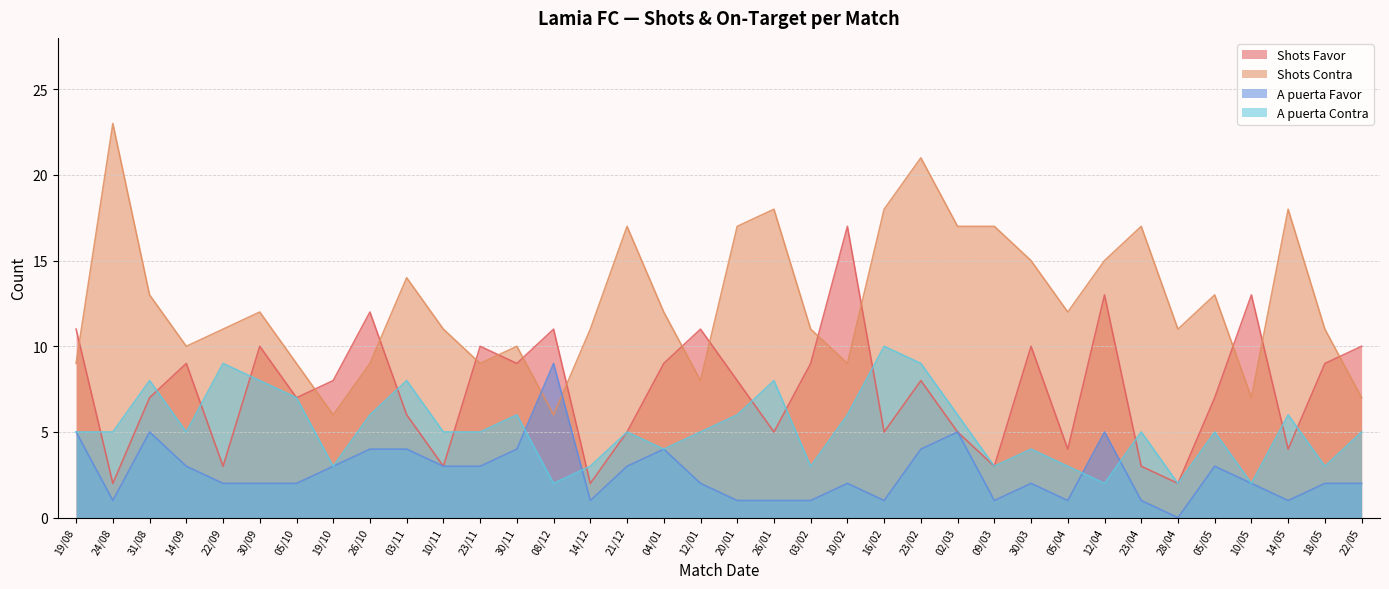

How many lines are shown in the chart?

4